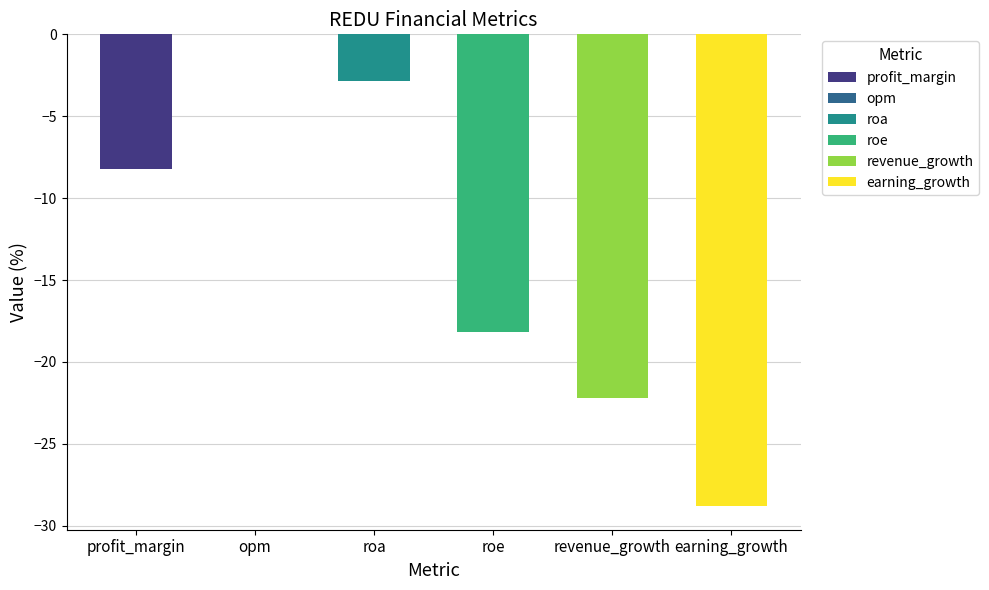

List the labels in order of value, largest first.

opm, roa, profit_margin, roe, revenue_growth, earning_growth